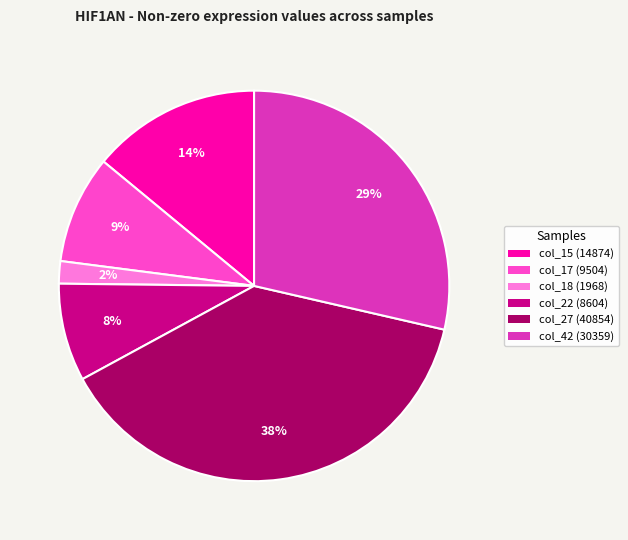

What is the smallest slice in the pie chart?

col_18 (1968)